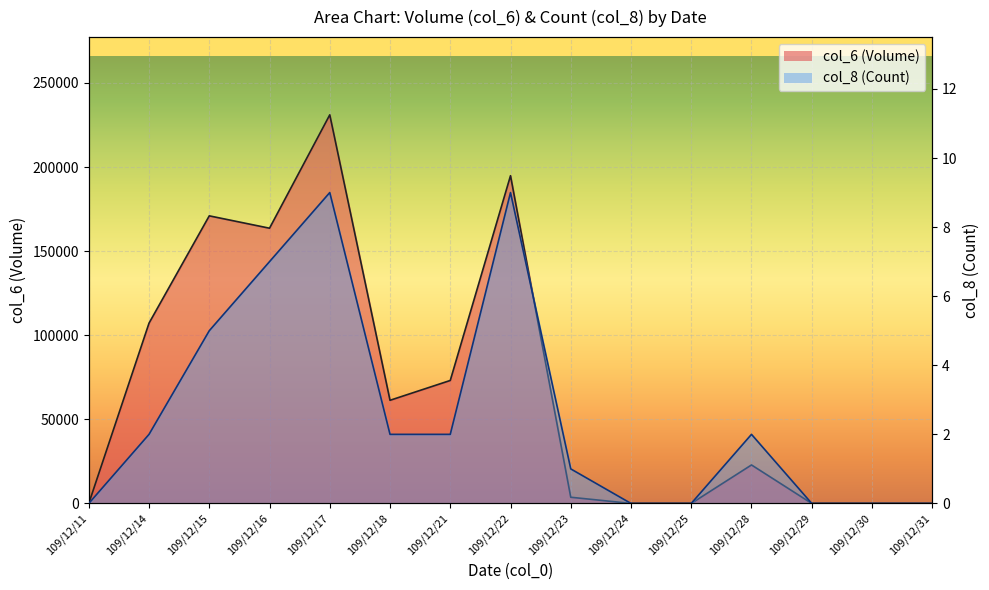

How many lines are shown in the chart?

2